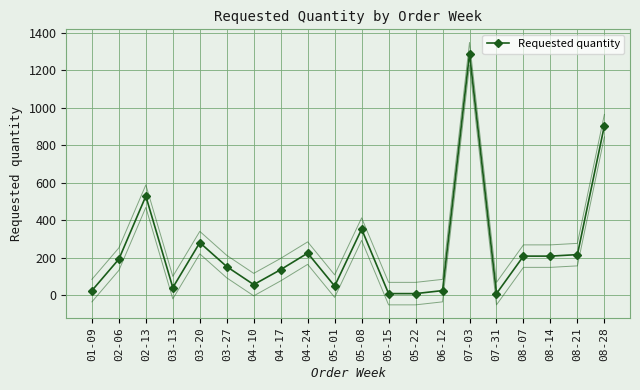

True or false: the data shows 45 at 08-21.

False